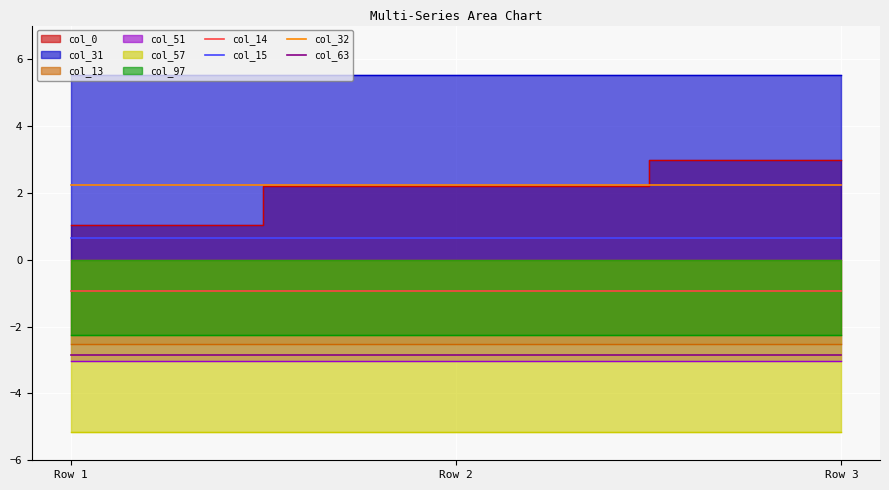

True or false: col_32 has a value of 2.2 at Row 1.

True